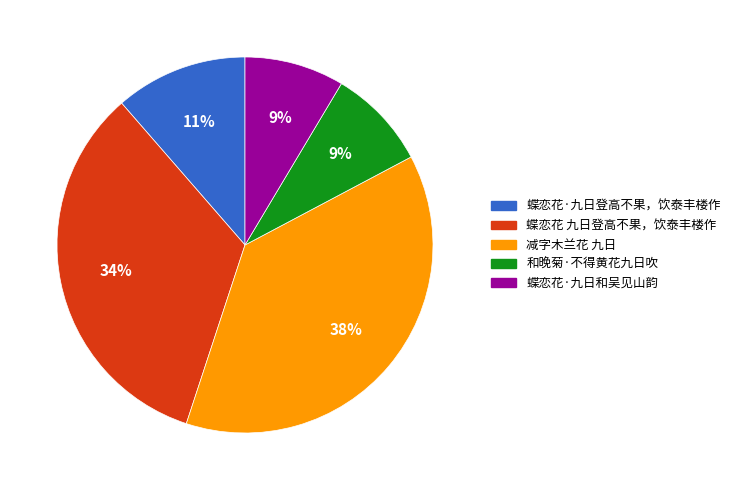

Count the number of slices in the pie.

5